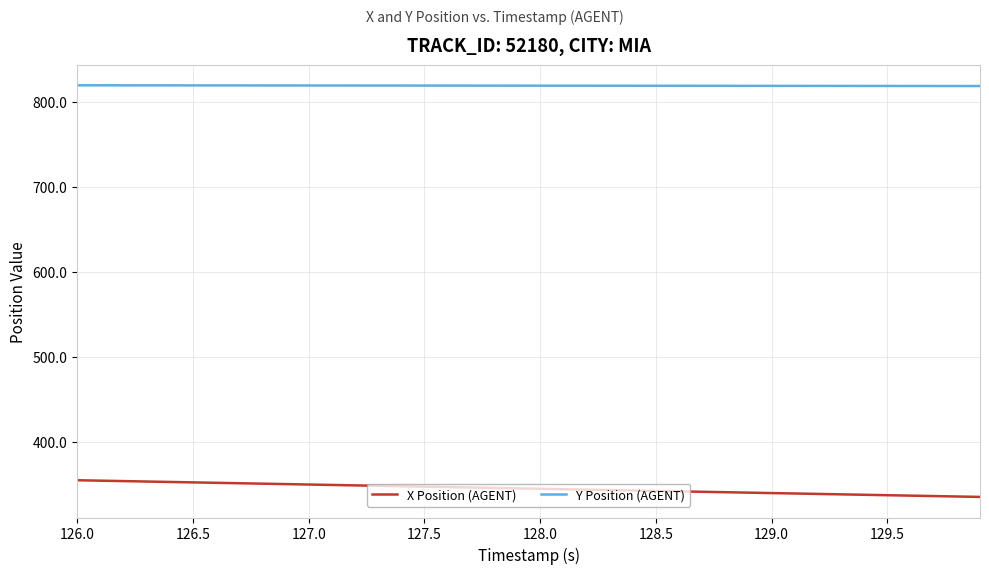

What is the difference between the second highest and minimum values in the X Position (AGENT) series?

19.1